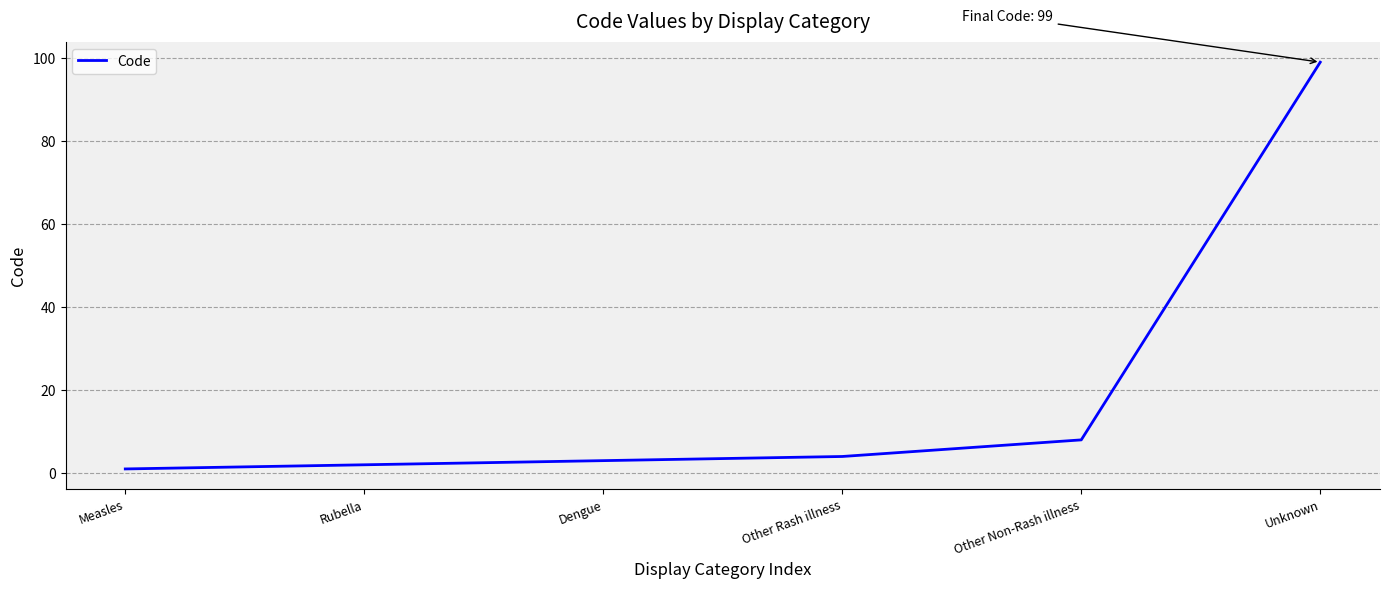

List the labels in order of value, smallest first.

Measles, Rubella, Dengue, Other Rash illness, Other Non-Rash illness, Unknown